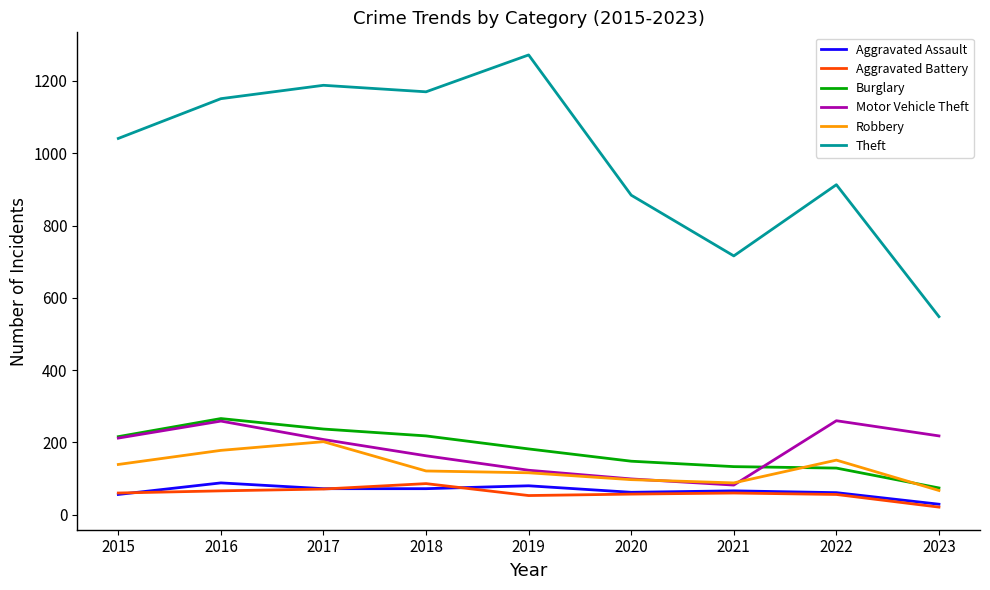

True or false: Motor Vehicle Theft has more than 2 points higher than both neighbors.

False